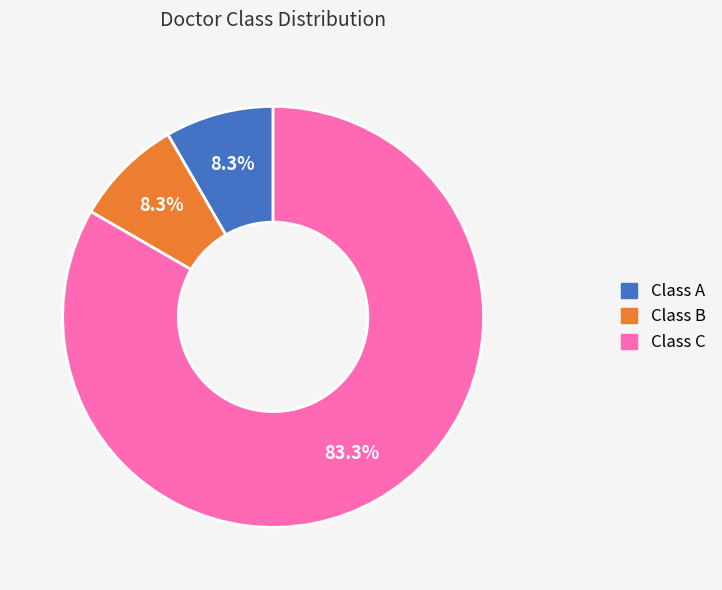

How many segments does this pie chart have?

3